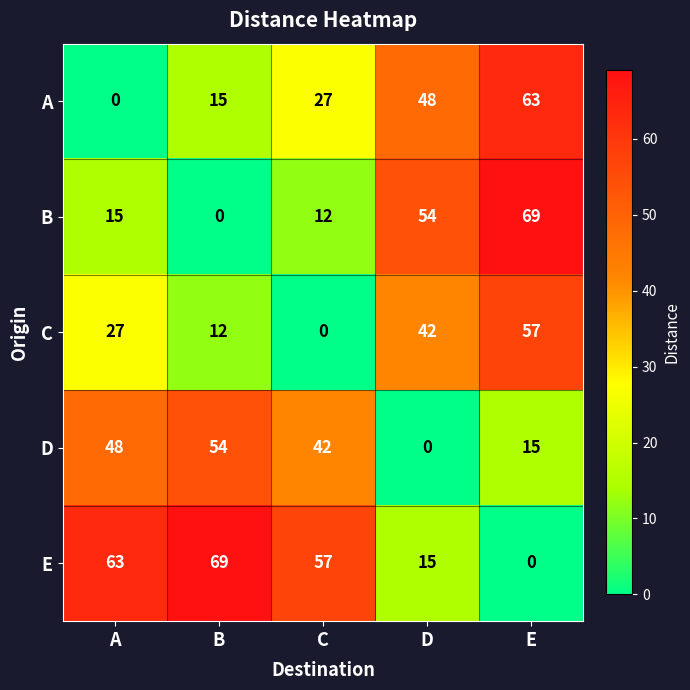

Rank the series at A from lowest to highest value.

A, B, C, D, E